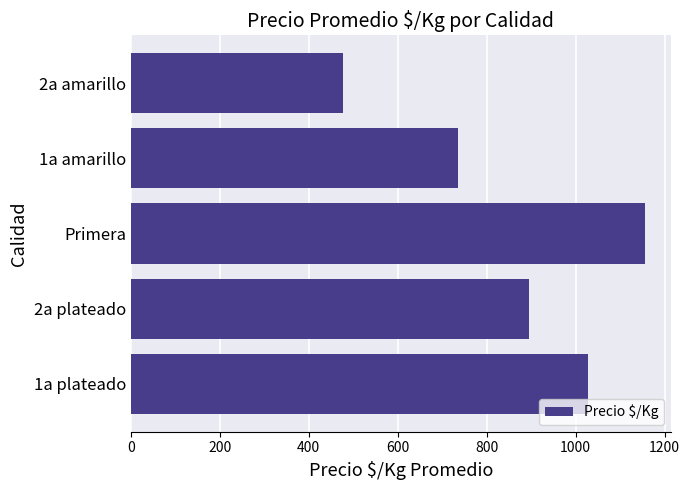

What is the approximate value at 1a amarillo?

735